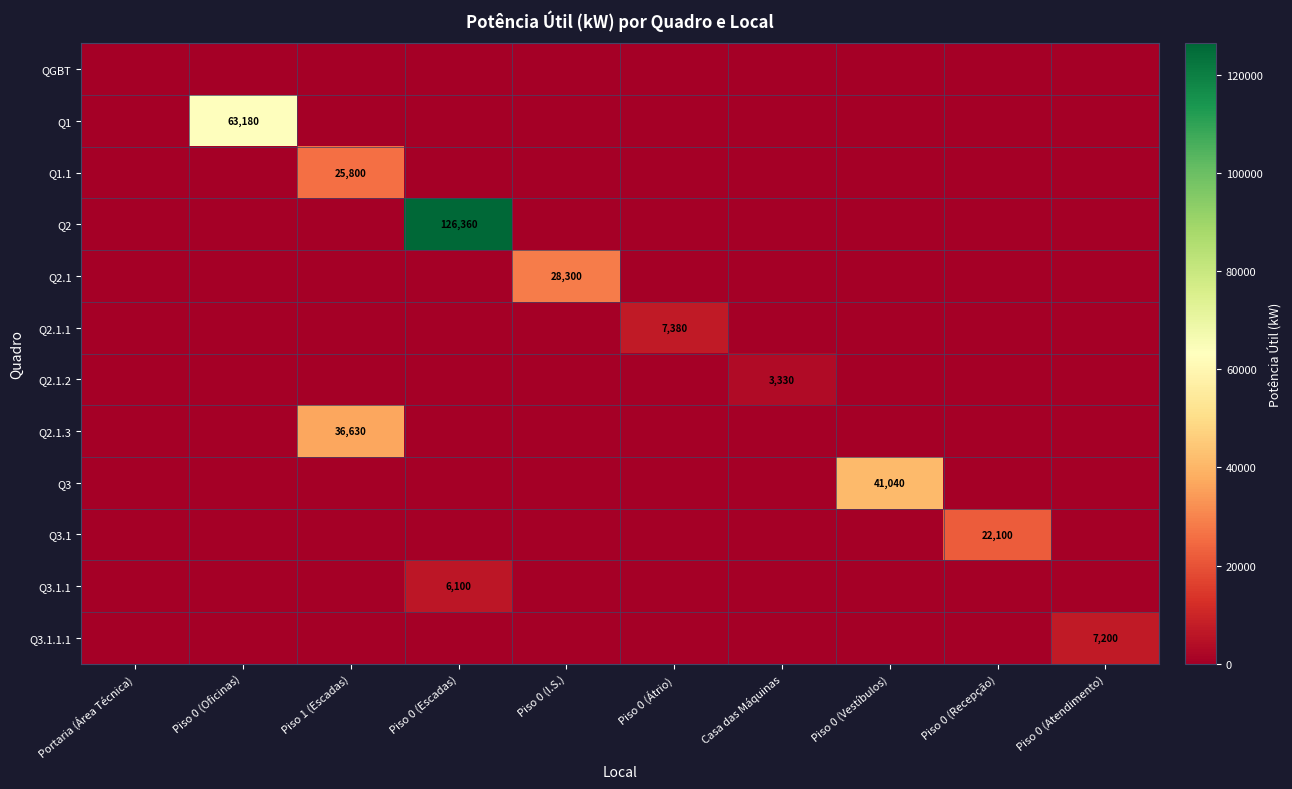

The Q2 series shows 184327 at Piso 0 (Escadas). True or false?

False